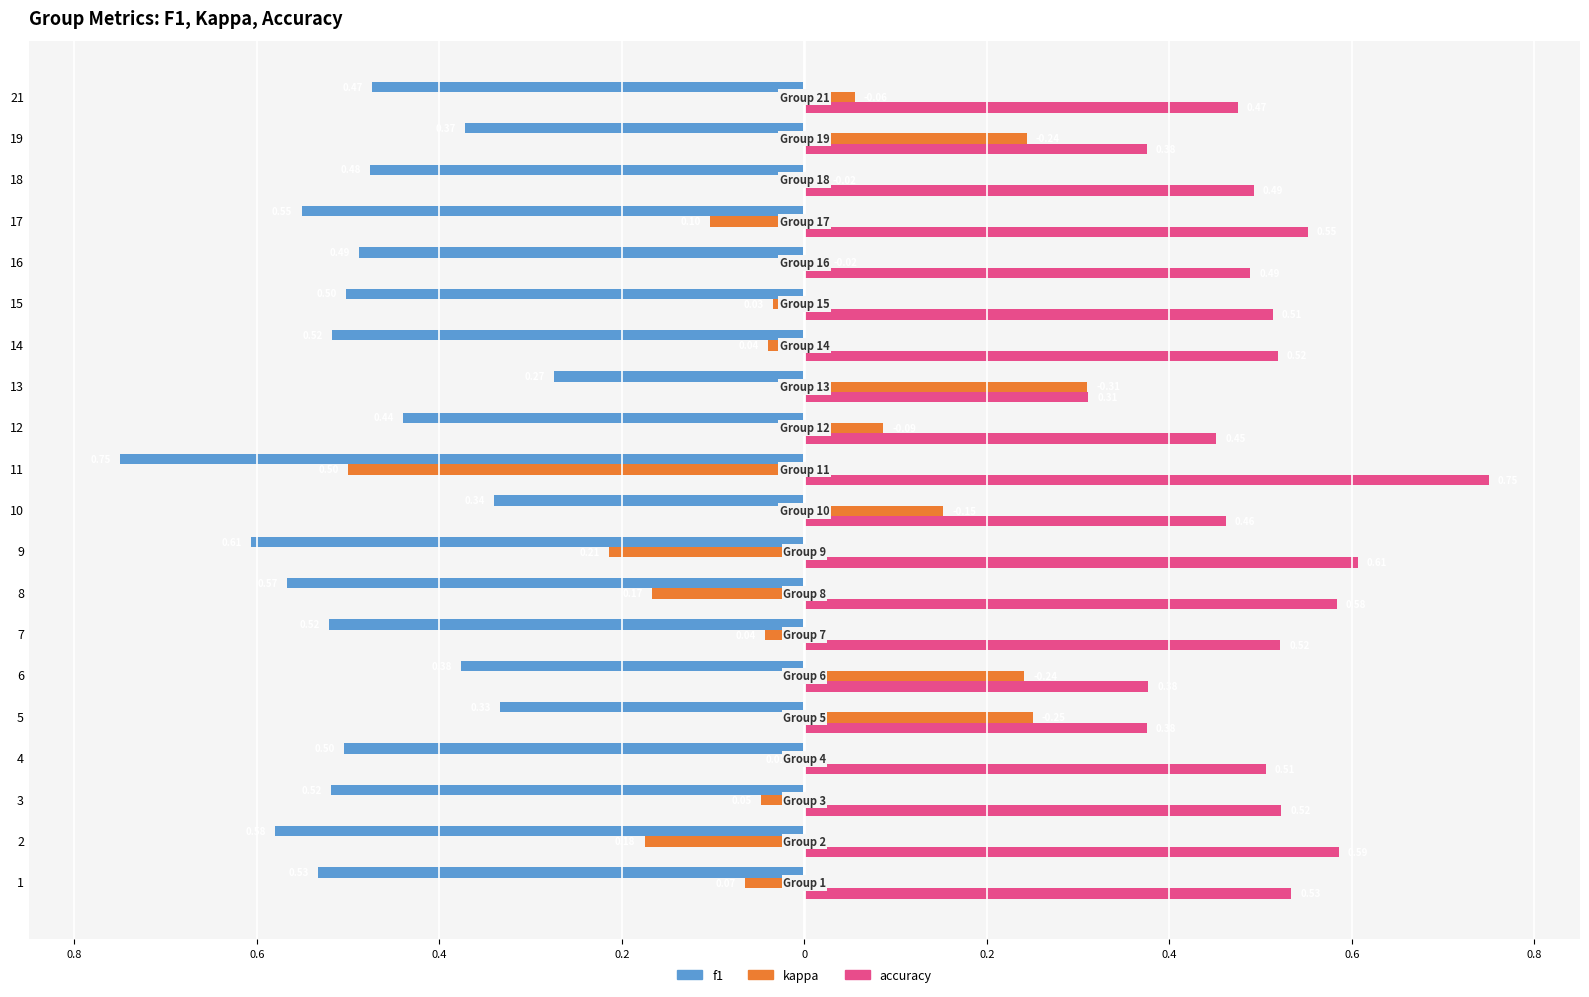

True or false: f1 has a value of -0.2 at 13.

False